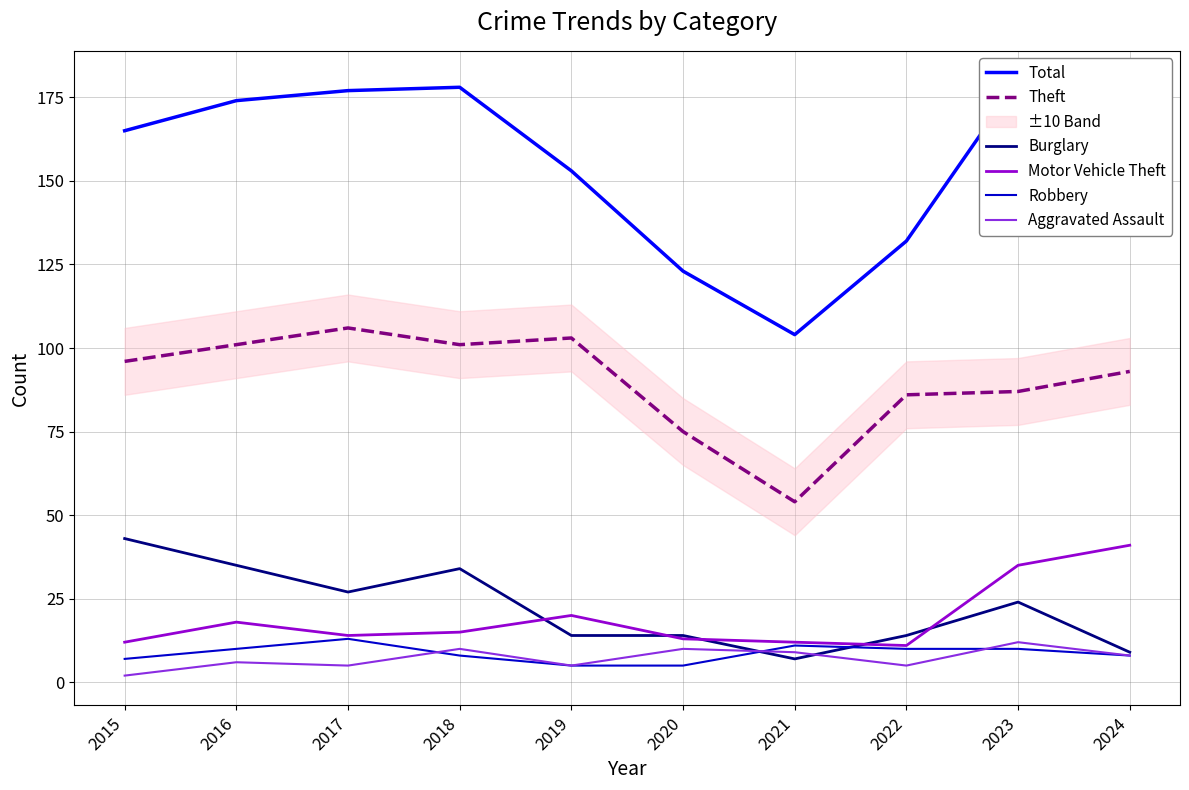

What is the average value of the Theft series?

90